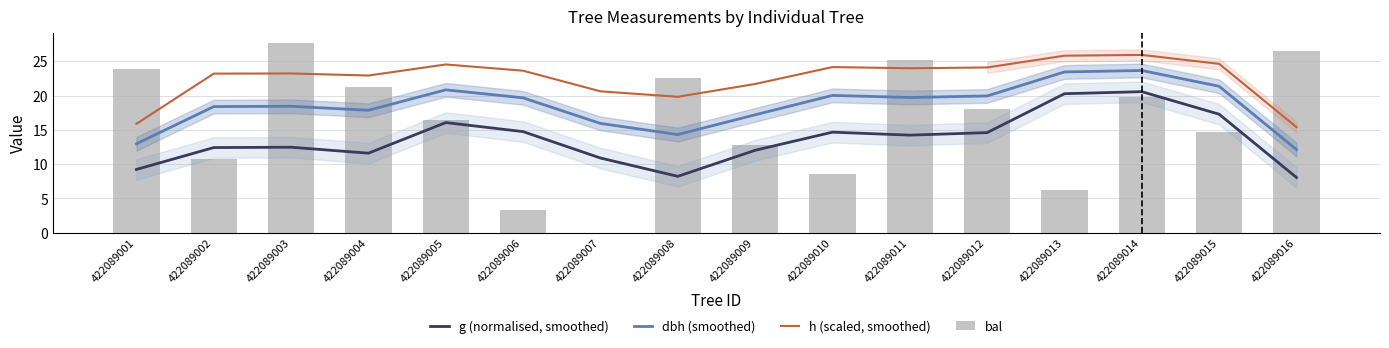

What is the difference between the maximum and minimum values in the dbh (smoothed) series?

11.5